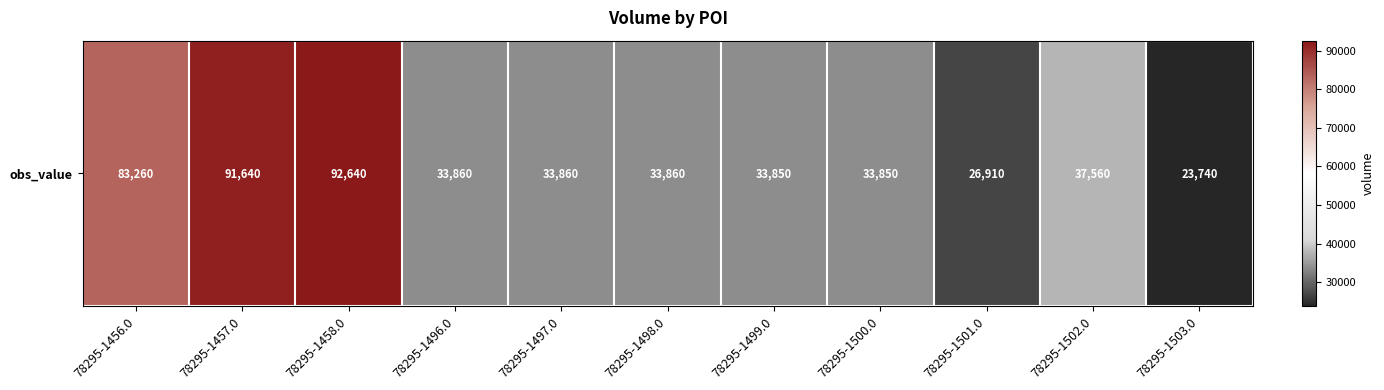

What is the sum of the values at 78295-1457.0 and 78295-1498.0?

125500